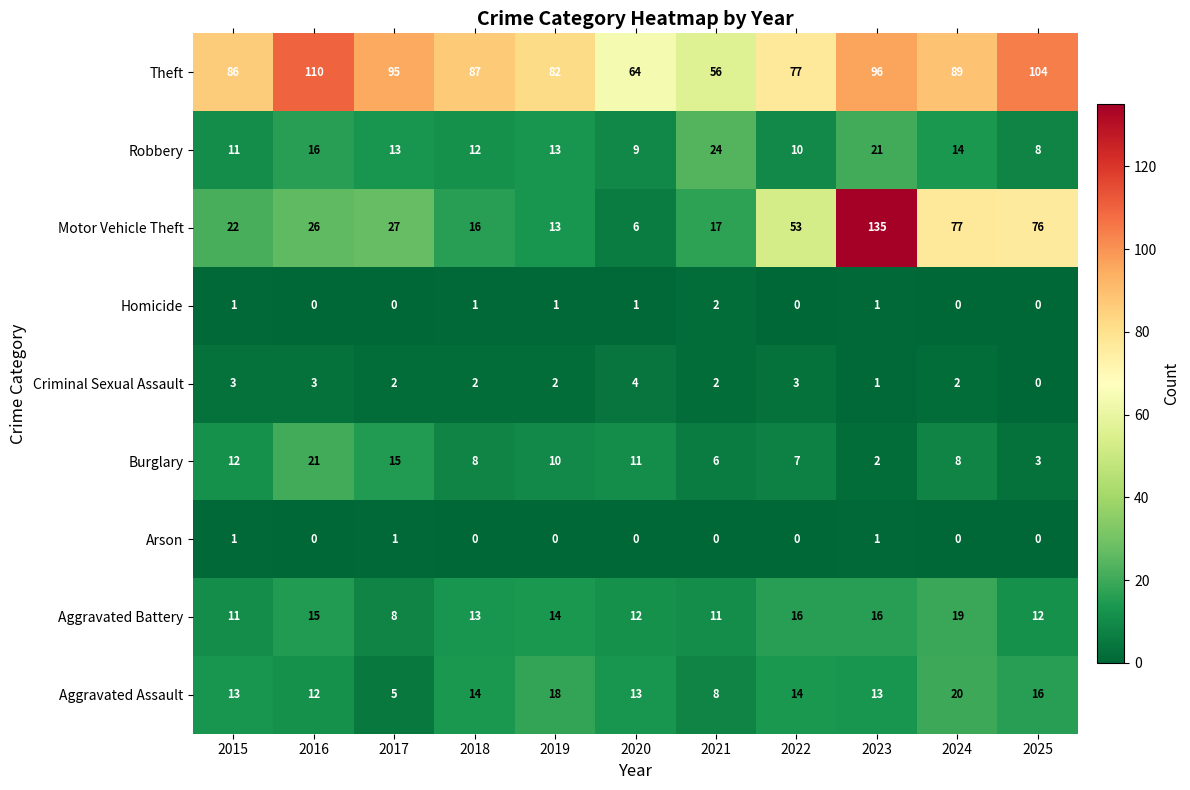

What is the maximum value shown in the chart?

135